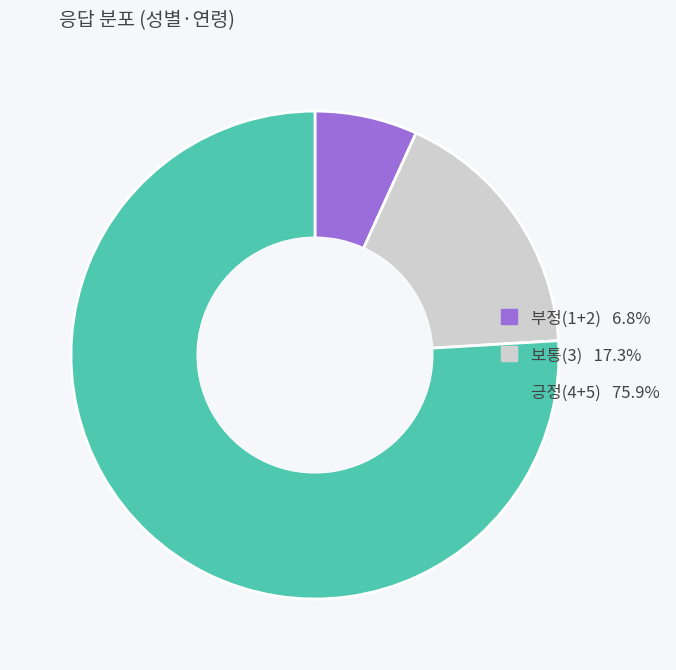

Does any single category account for the majority?

Yes